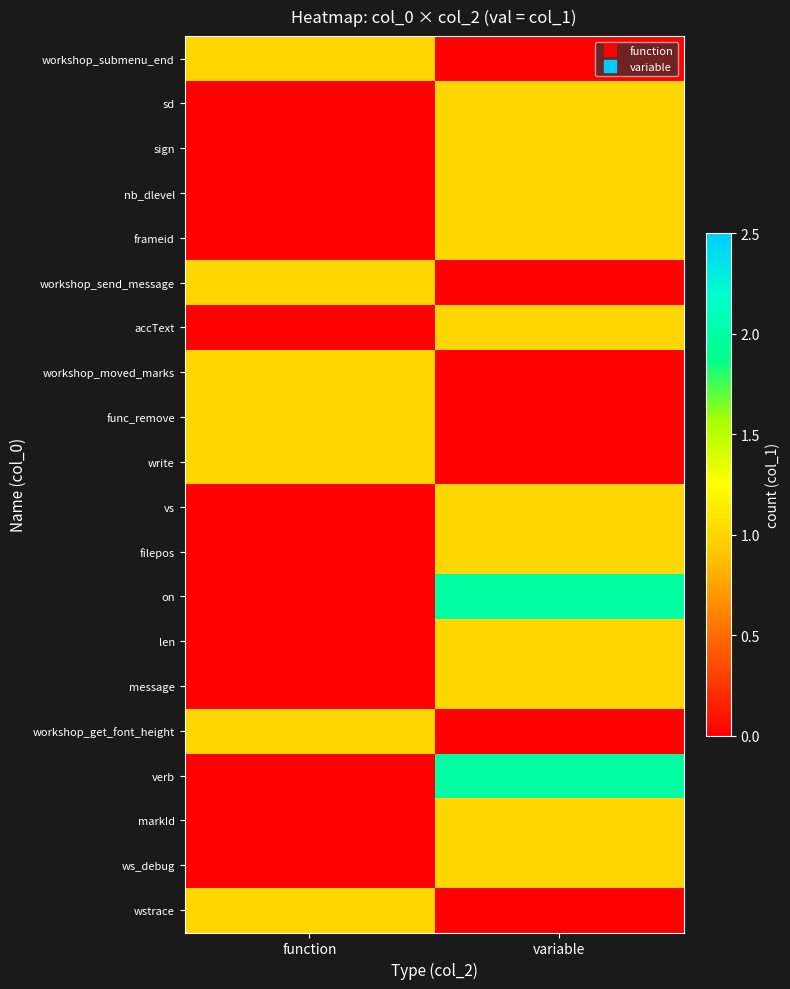

Reading left to right, what are all the values shown in this chart?

row_0: 1	0
row_1: 0	1
row_2: 0	1
row_3: 0	1
row_4: 0	1
row_5: 1	0
row_6: 0	1
row_7: 1	0
row_8: 1	0
row_9: 1	0
row_10: 0	1
row_11: 0	1
row_12: 0	2
row_13: 0	1
row_14: 0	1
row_15: 1	0
row_16: 0	2
row_17: 0	1
row_18: 0	1
row_19: 1	0